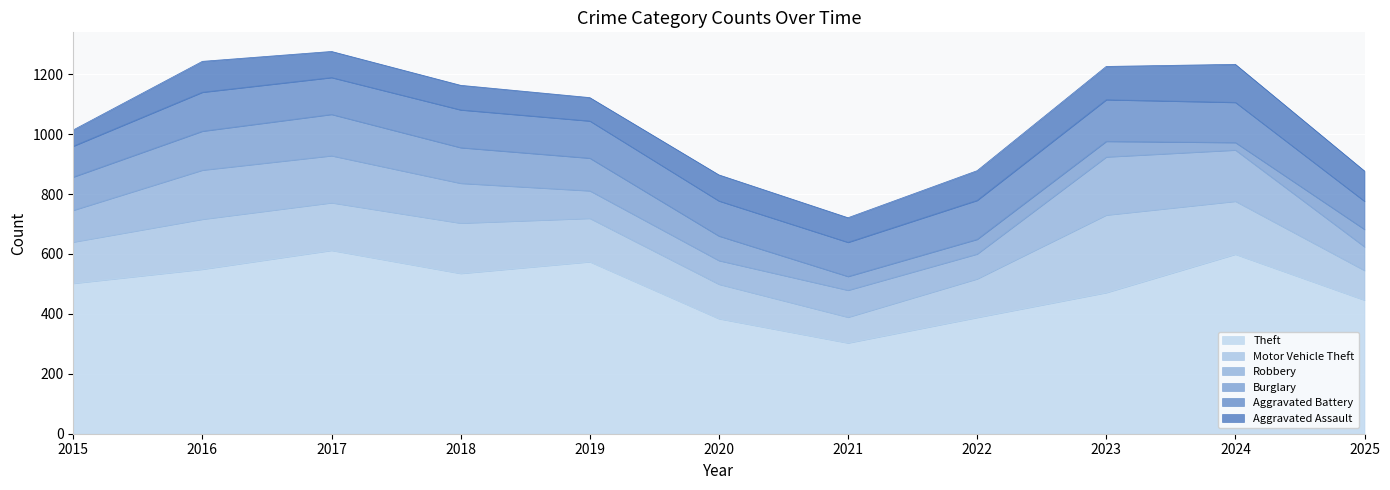

Which label corresponds to the largest value in the chart?

2017